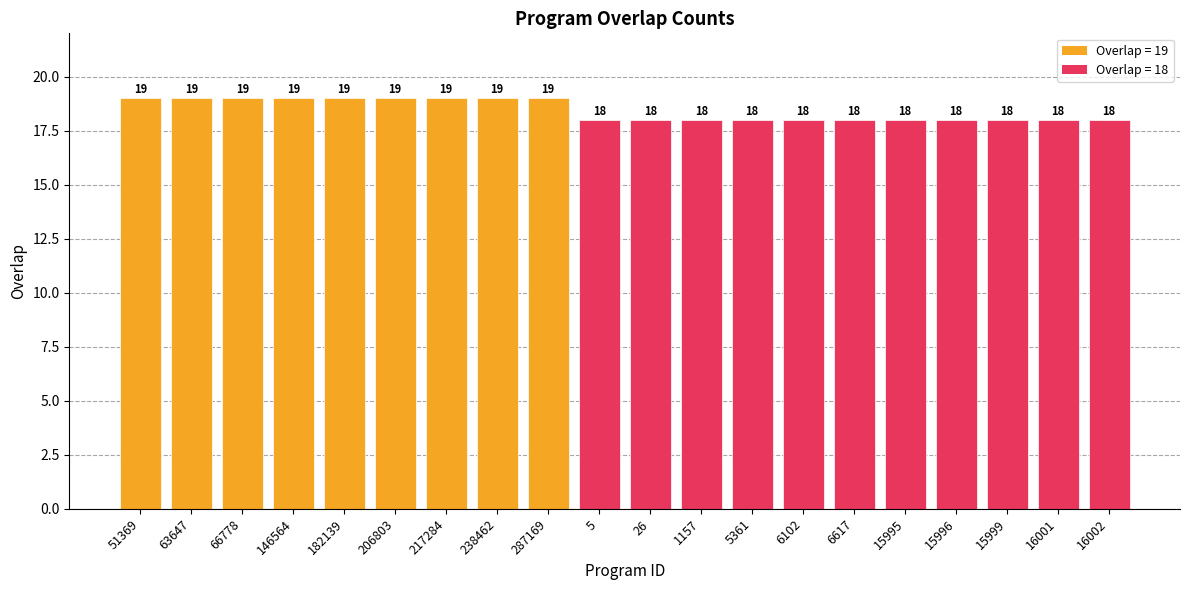

What is the sum of the values at 16001 and 1157?

36